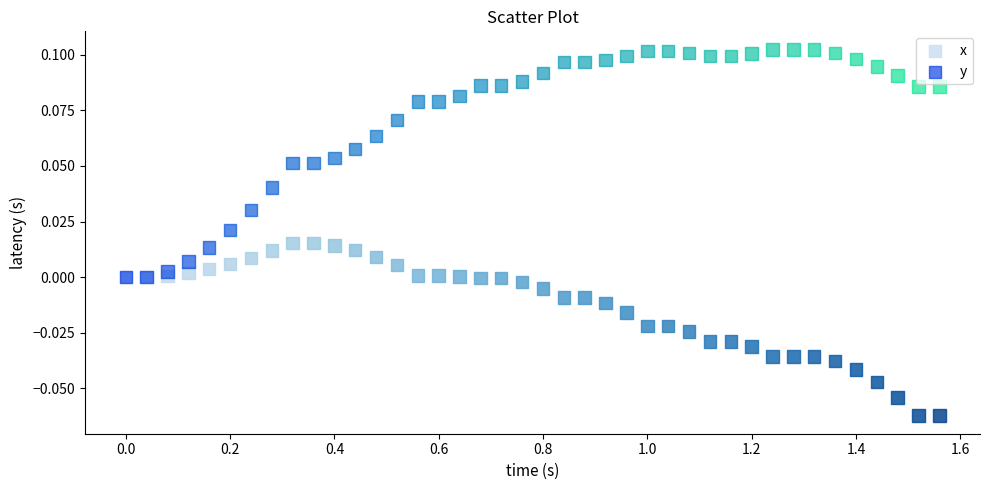

Which series reaches the maximum Y coordinate?

y